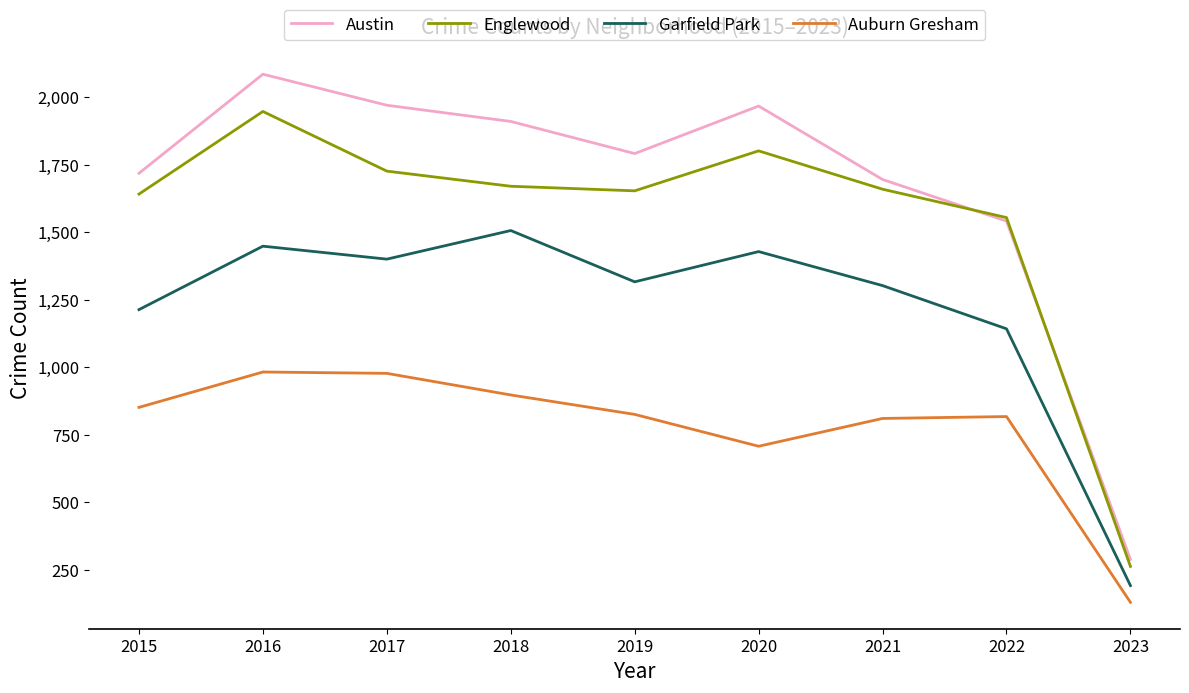

At which label is Auburn Gresham closest to 556?

2020